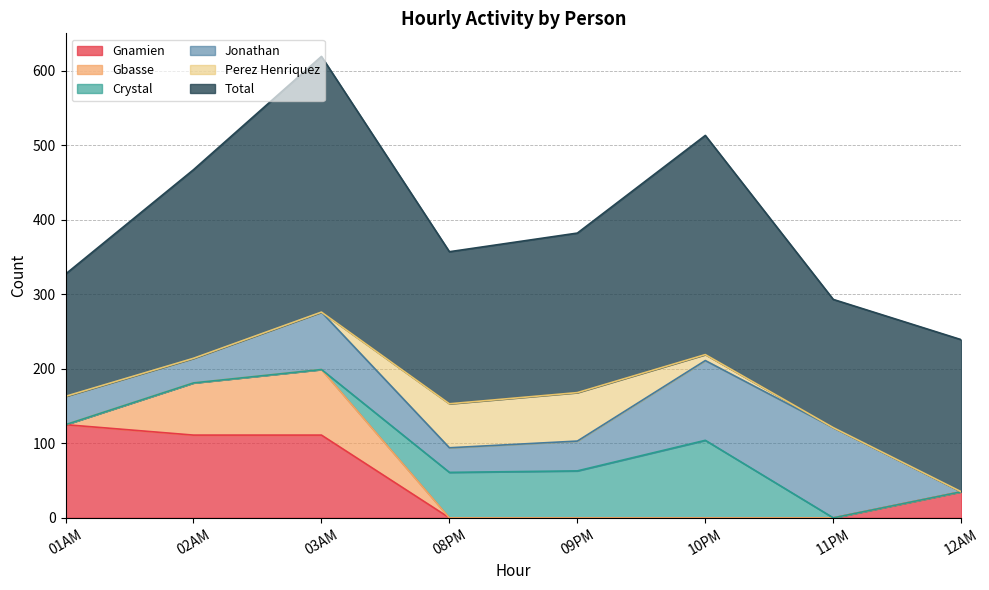

At how many categories does at least one series exceed 148?

8